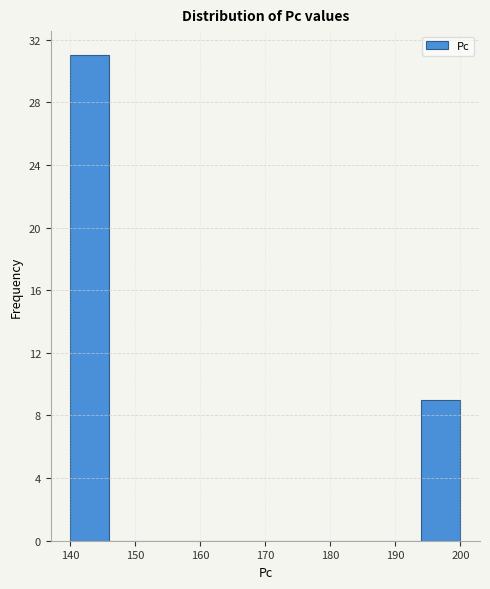

Reading left to right, list every bar in this chart as the range it spans on the x-axis followed by its height. The values are not printed on the chart, so give them approximately, as read against the axis.

140 to 146: 31
146 to 152: 0
152 to 158: 0
158 to 164: 0
164 to 170: 0
170 to 176: 0
176 to 182: 0
182 to 188: 0
188 to 194: 0
194 to 200: 9